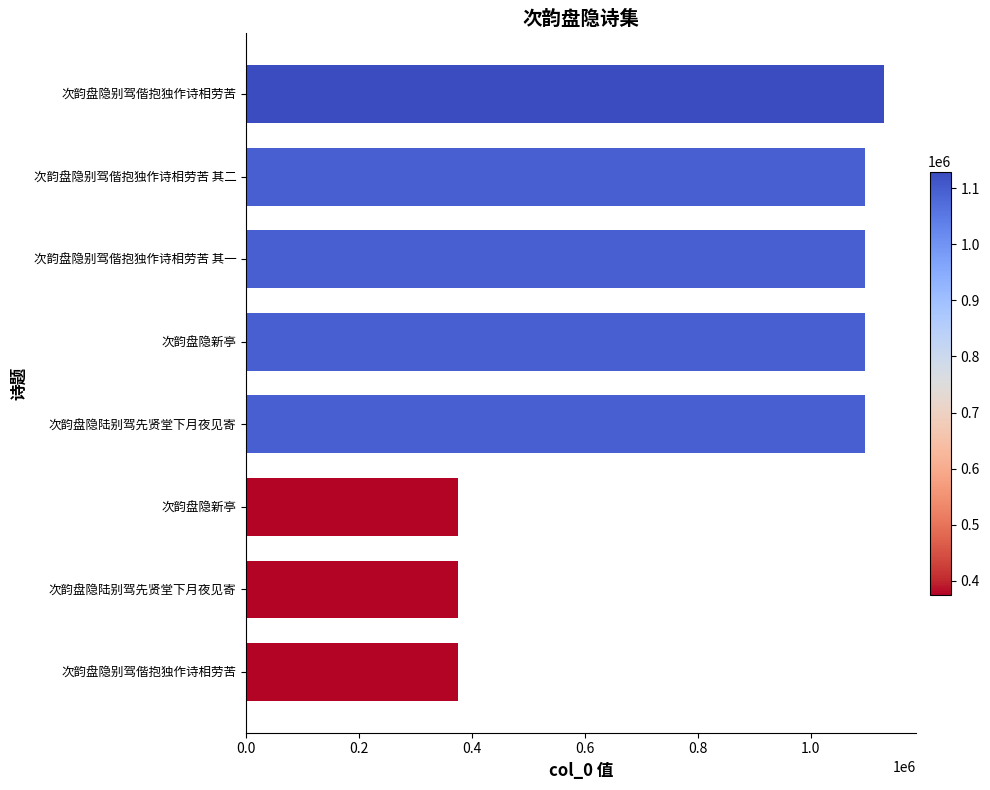

How many bars are there in total?

8